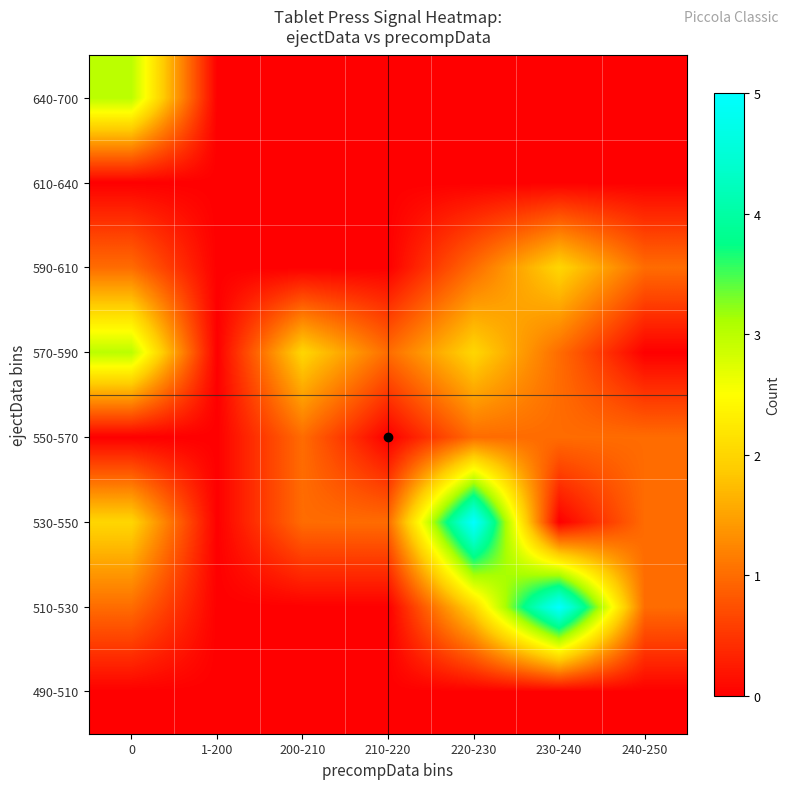

Which series changed the most between 0 and 210-220?

640-700